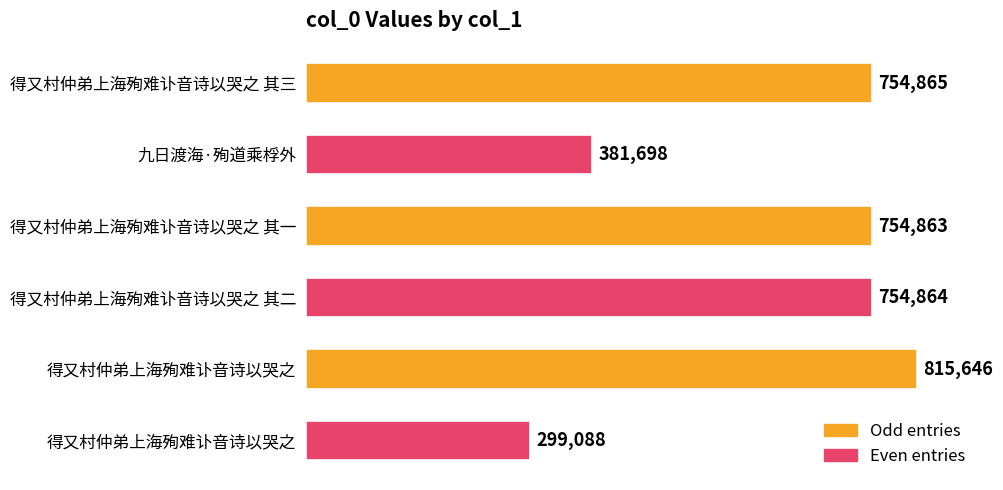

Does the chart contain stacked bars?

No